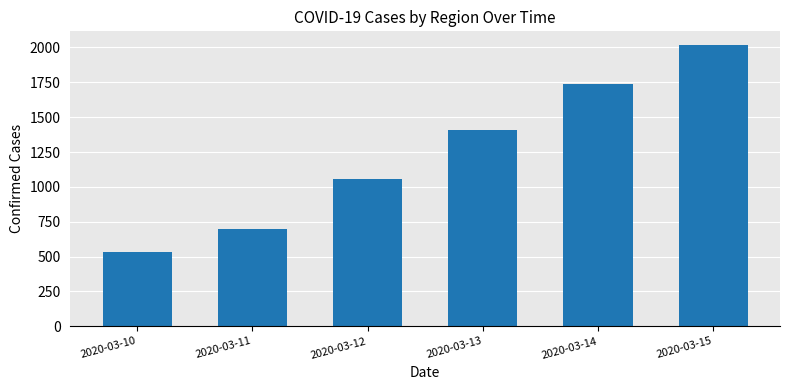

Reading left to right, transcribe all the data shown in this chart.

2020-03-10=532	2020-03-11=701	2020-03-12=1053	2020-03-13=1405	2020-03-14=1740	2020-03-15=2015